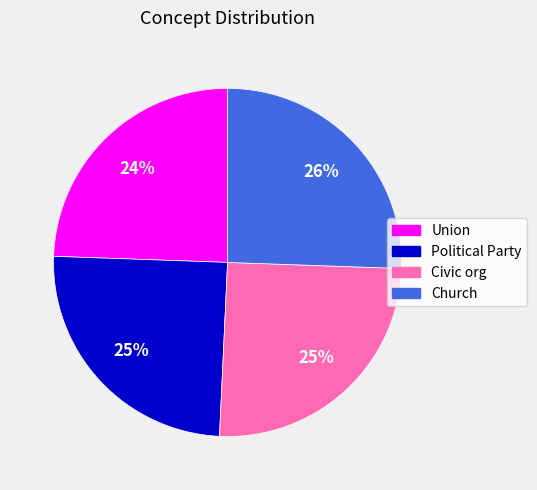

Is it true that Church is 26% of the pie?

True